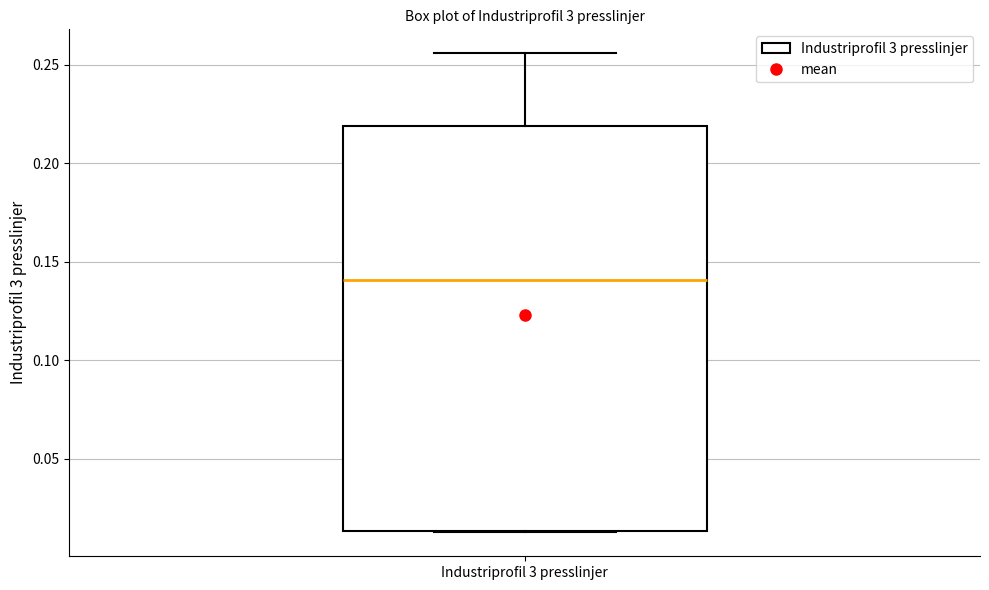

Read this box plot against the y-axis: the position of the median line, the range covered by the box, and the ends of both whiskers. The values are not printed on the chart, so give them approximately, as read against the axis.

median 0.140, box 0.015 to 0.220, whiskers 0.015 to 0.255